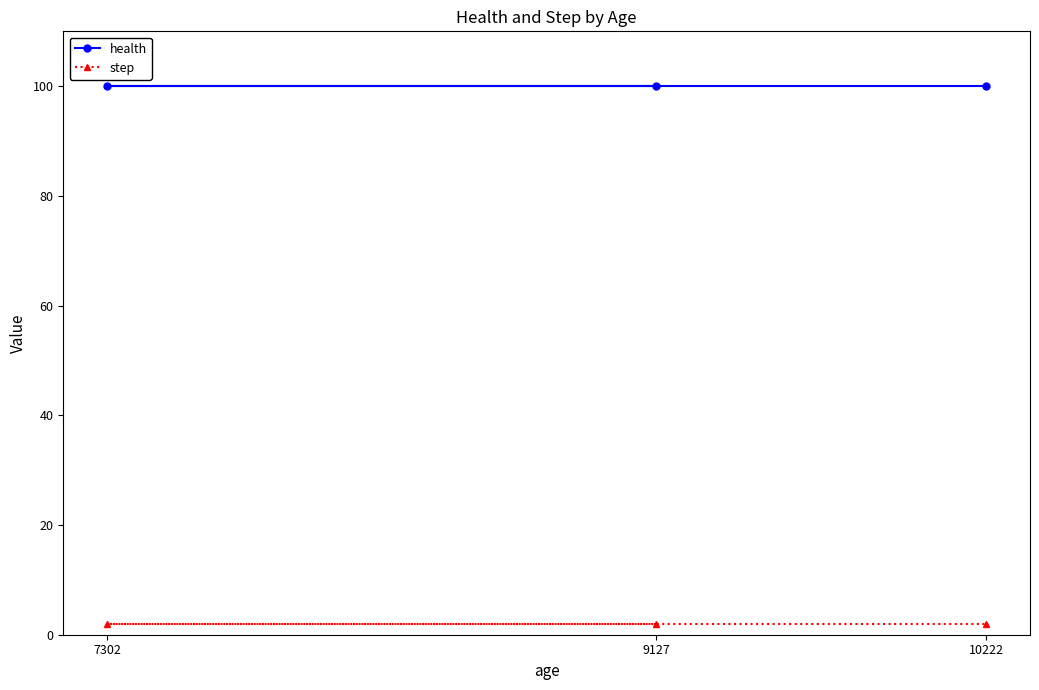

What is the total value across all series at 7302?

102